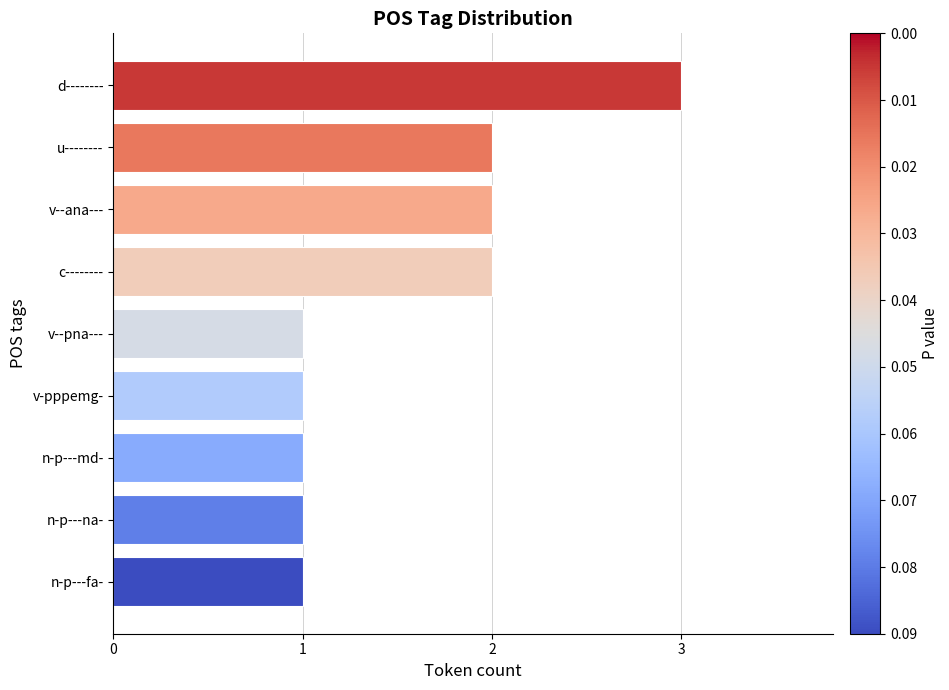

What is the ratio of the value at n-p---md- to the value at v--pna---?

1.0